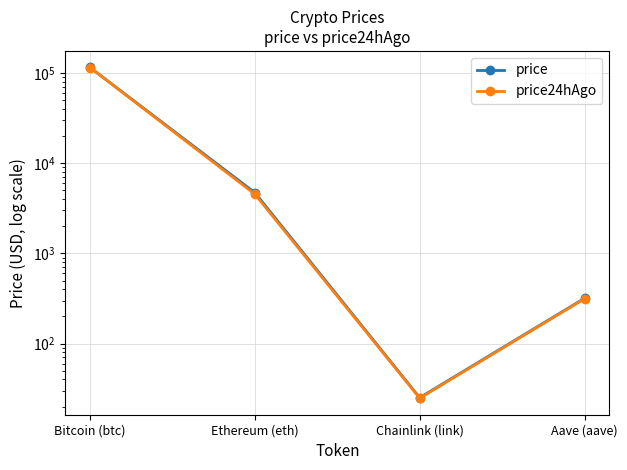

What is the sum of all price values?

120840.2